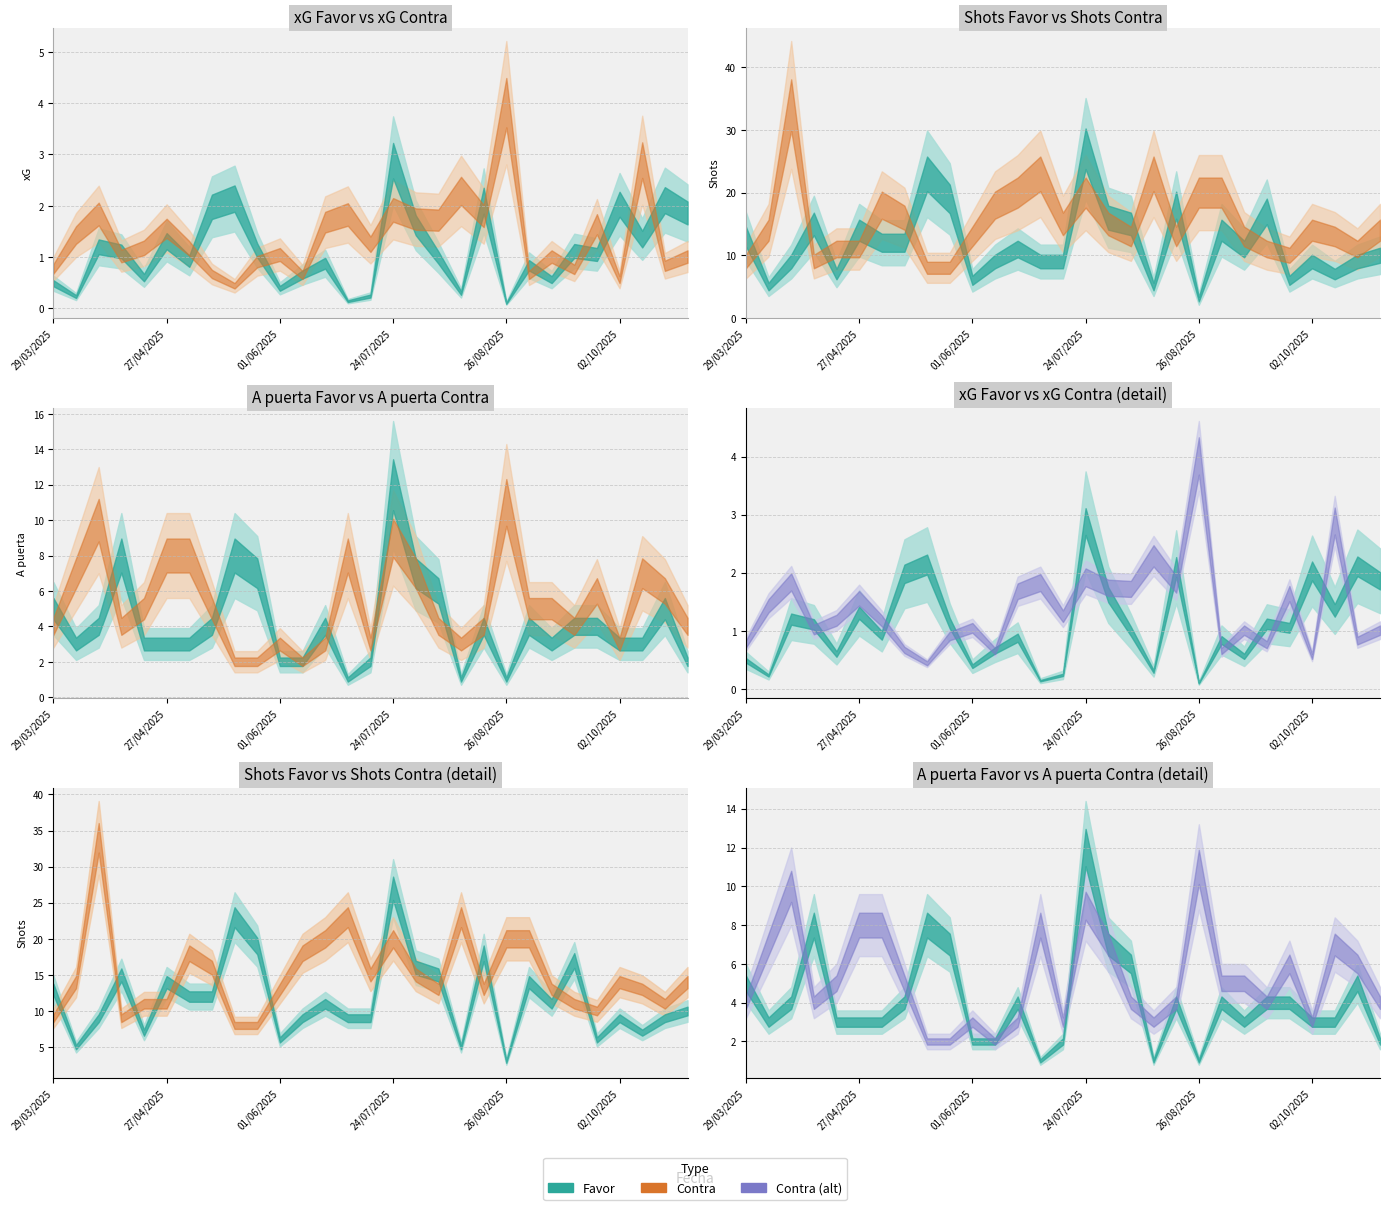

What is the label of the 23rd point from the left?

13/09/2025